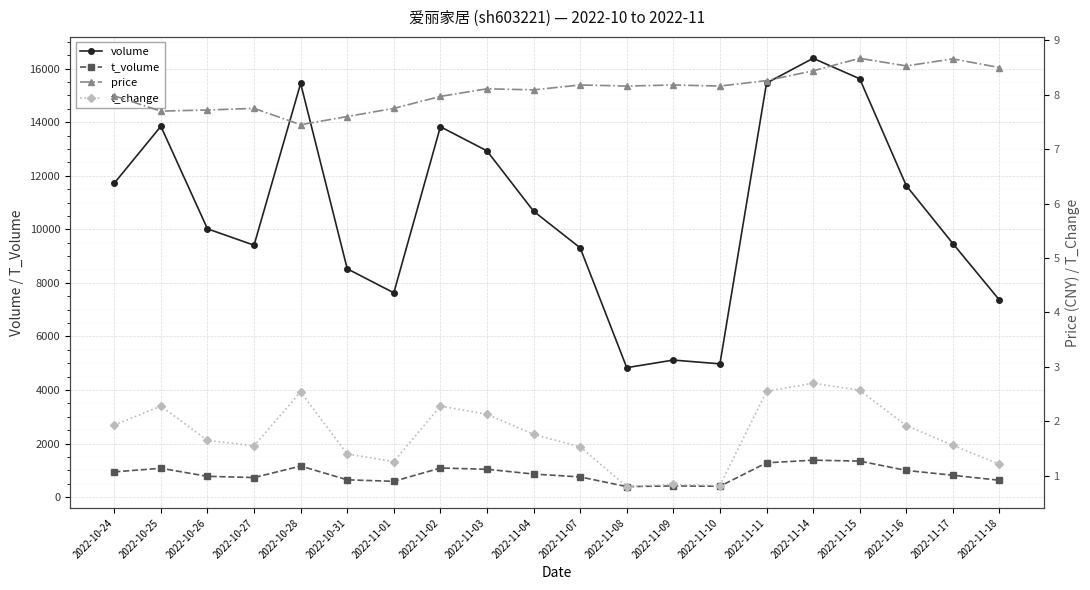

How many series are shown in this chart?

4